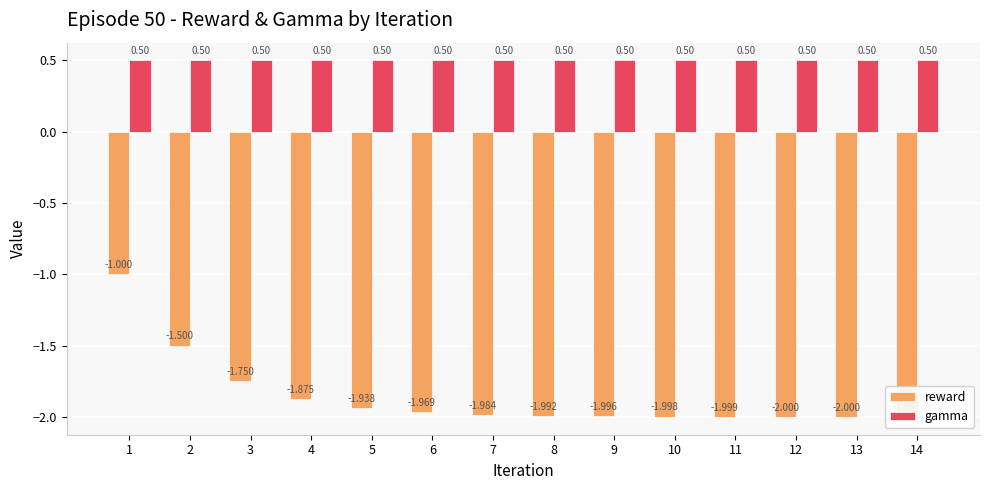

List the series in order of their overall mean, highest first.

gamma, reward